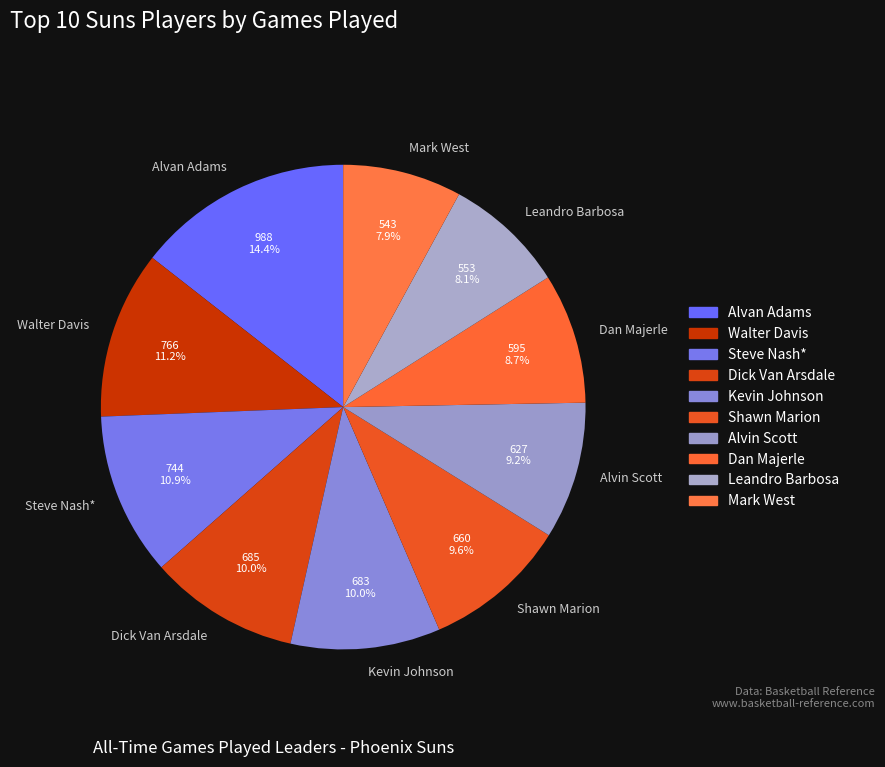

Between Mark West and Dan Majerle, which is larger?

Dan Majerle